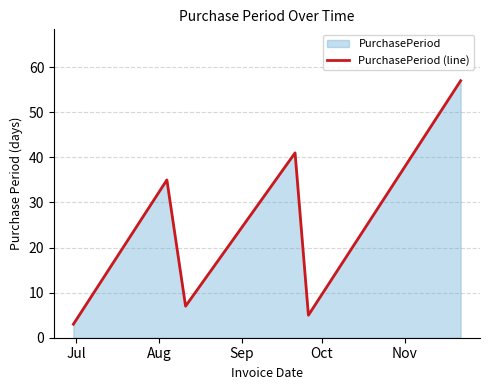

How many interior local peaks (higher than both neighbors) does the data have?

2